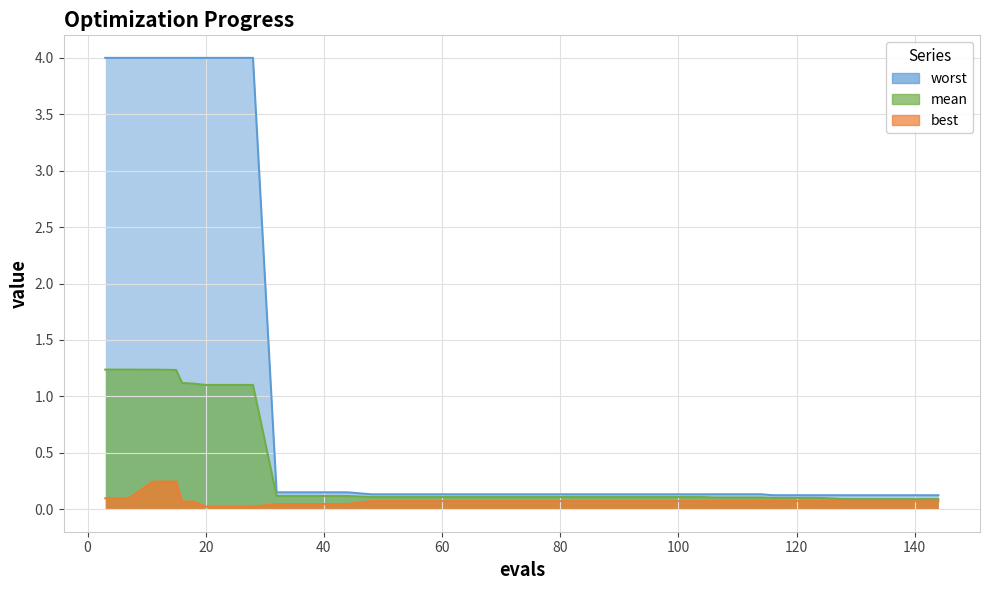

How many series are shown in this chart?

3